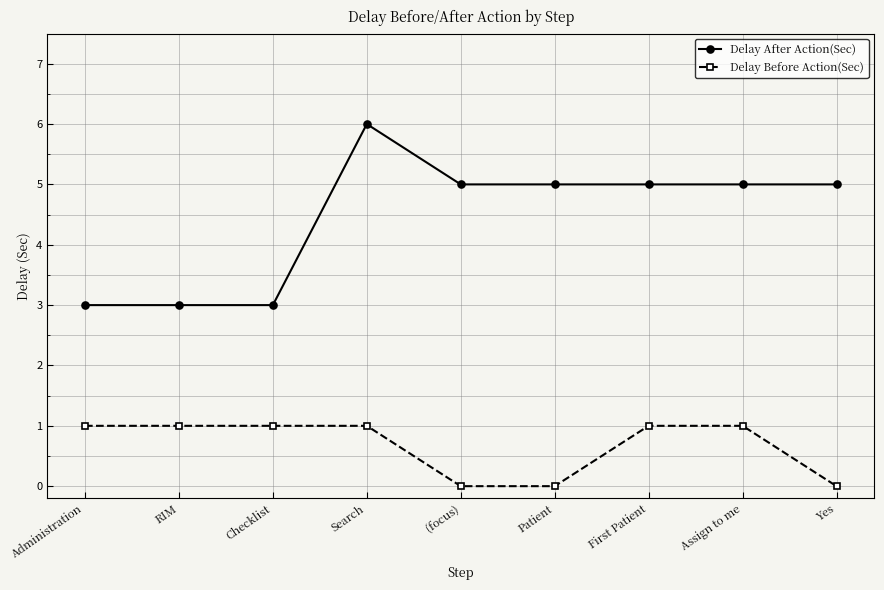

True or false: Delay Before Action(Sec) and Delay After Action(Sec) intersect in this chart.

False